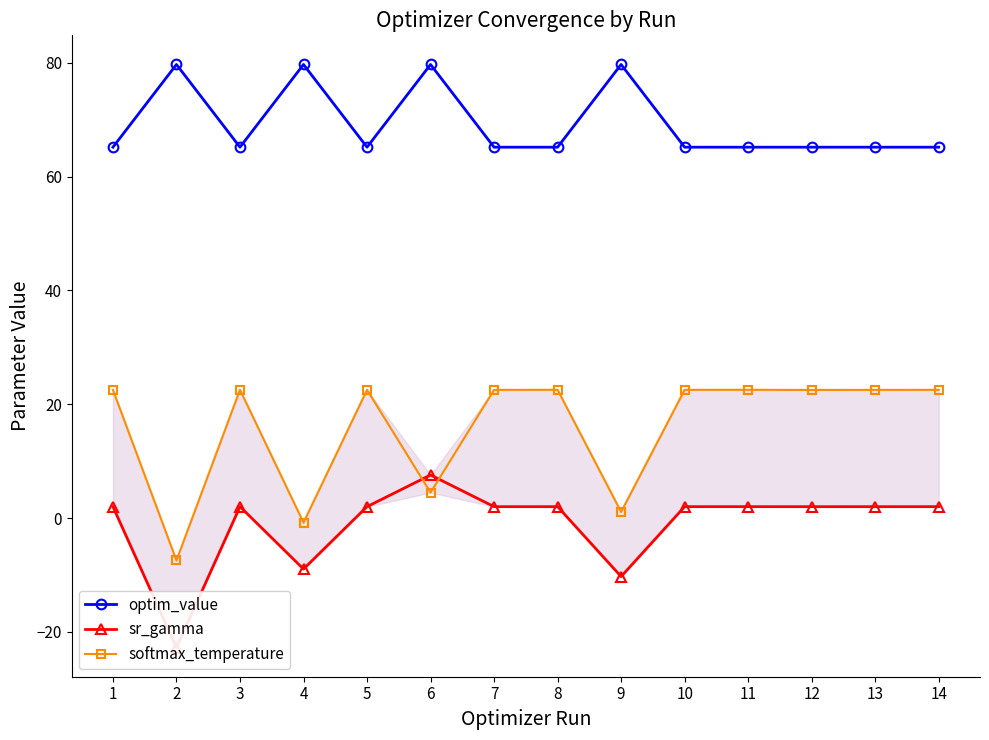

What is the value of the softmax_temperature point at the 8th from the left?

22.6